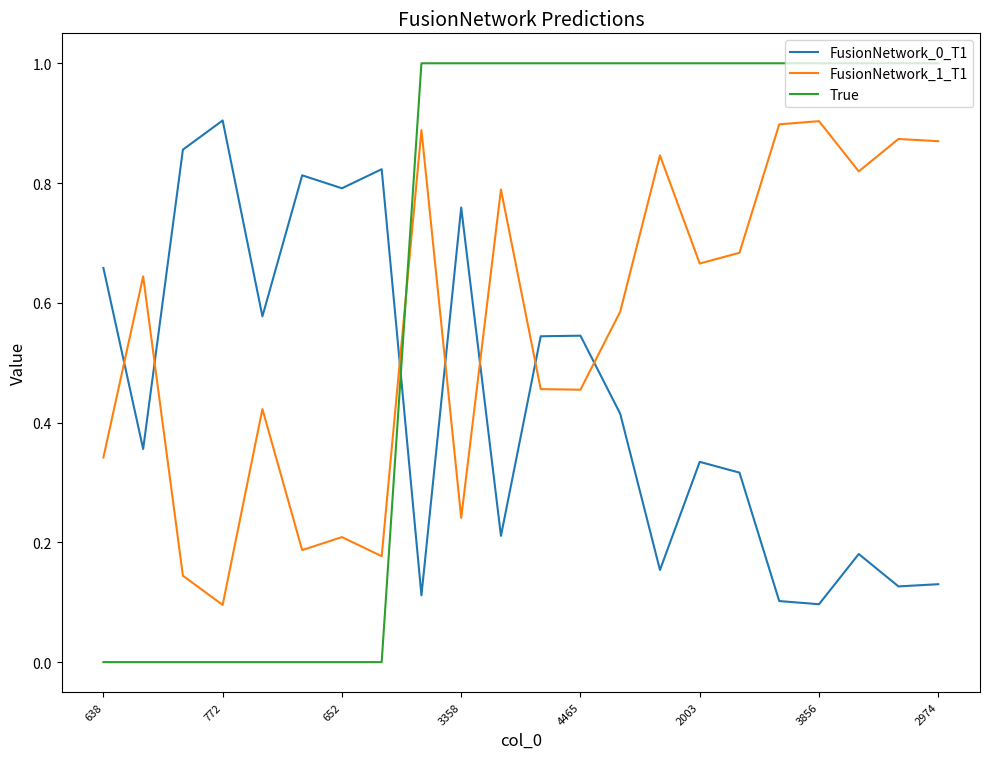

Which series has the largest range (max minus min)?

True